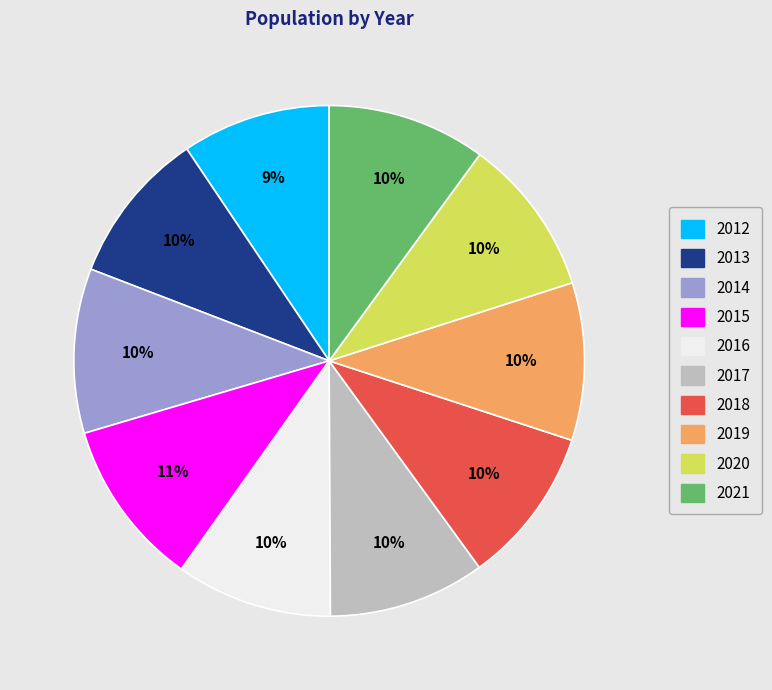

To the nearest percent, what is the average slice percentage?

10%